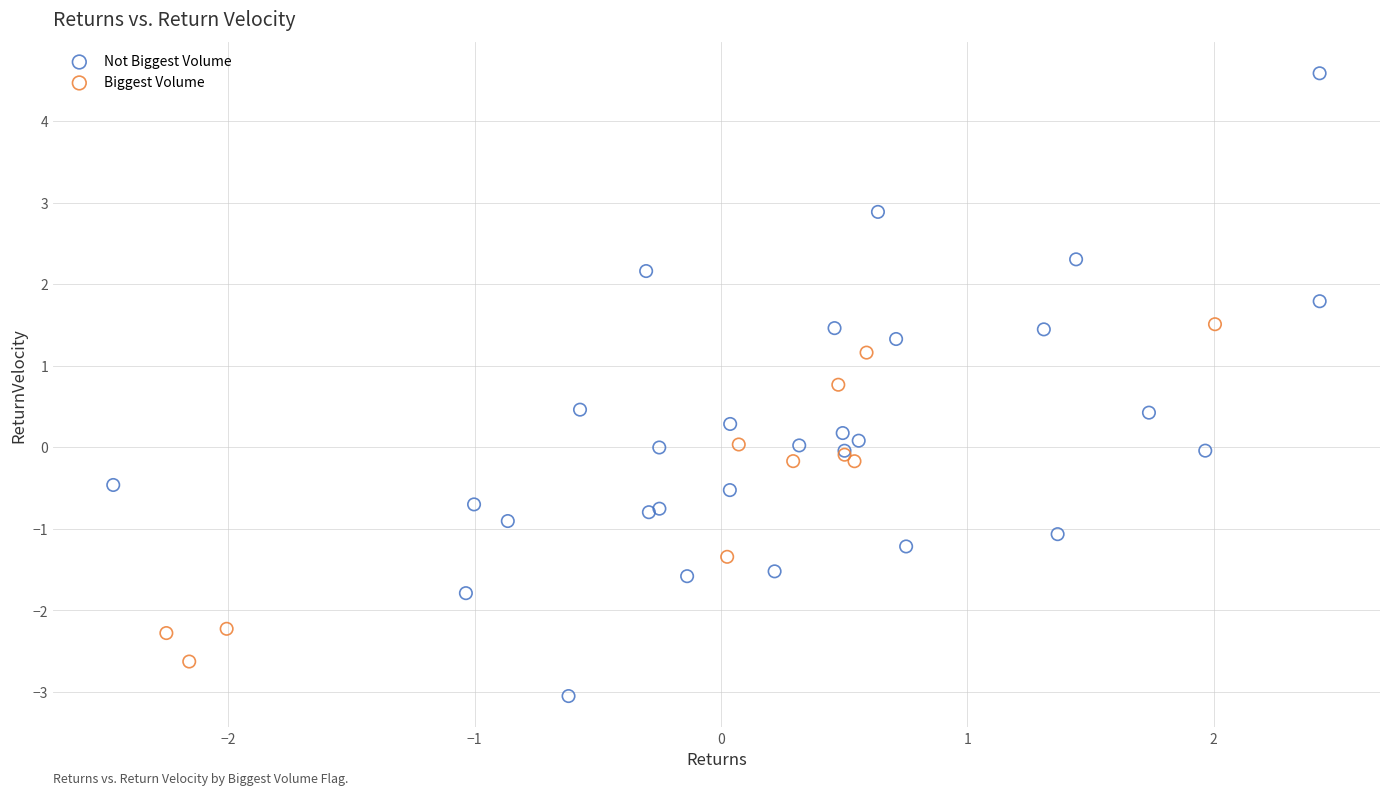

Which series reaches the minimum Y coordinate?

Not Biggest Volume